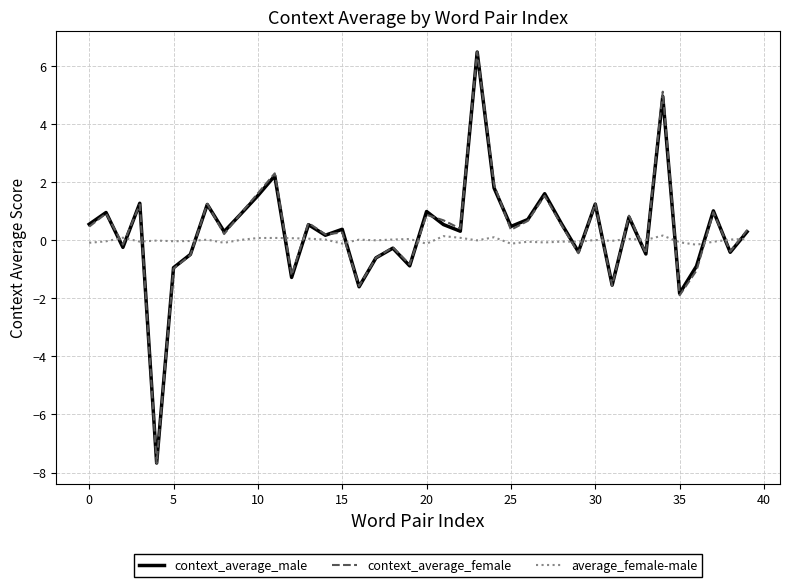

True or false: average_female-male and context_average_female intersect in this chart.

True